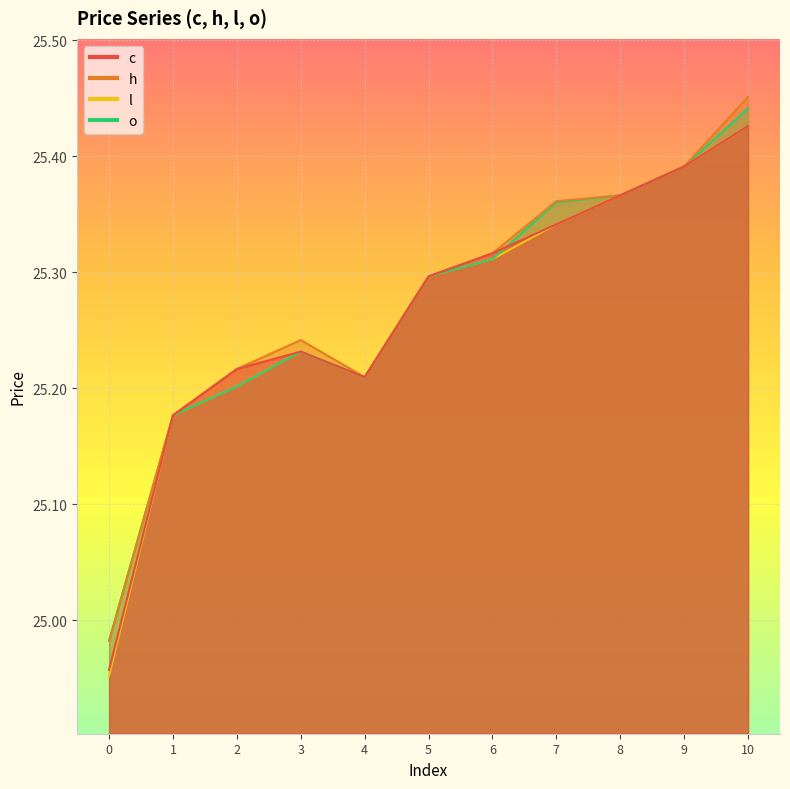

At which category does l reach its first local peak?

3